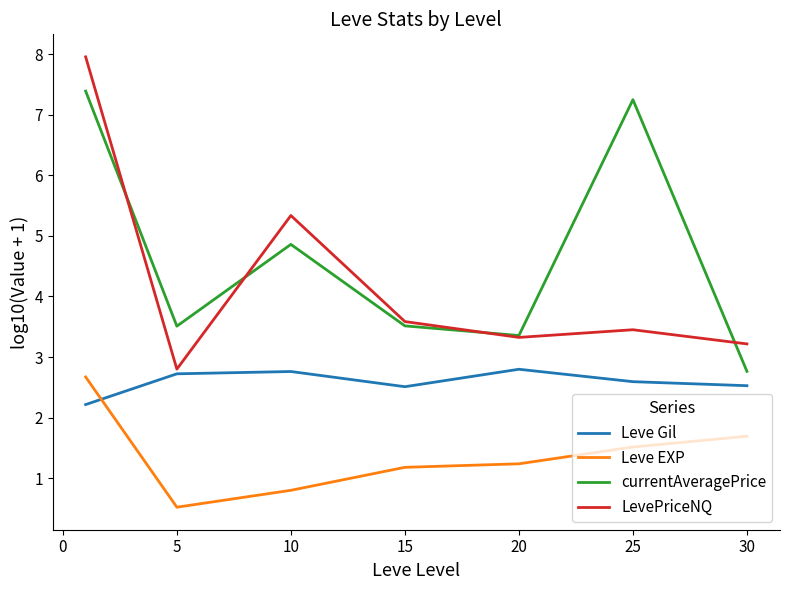

Which series has the largest total across all categories?

currentAveragePrice